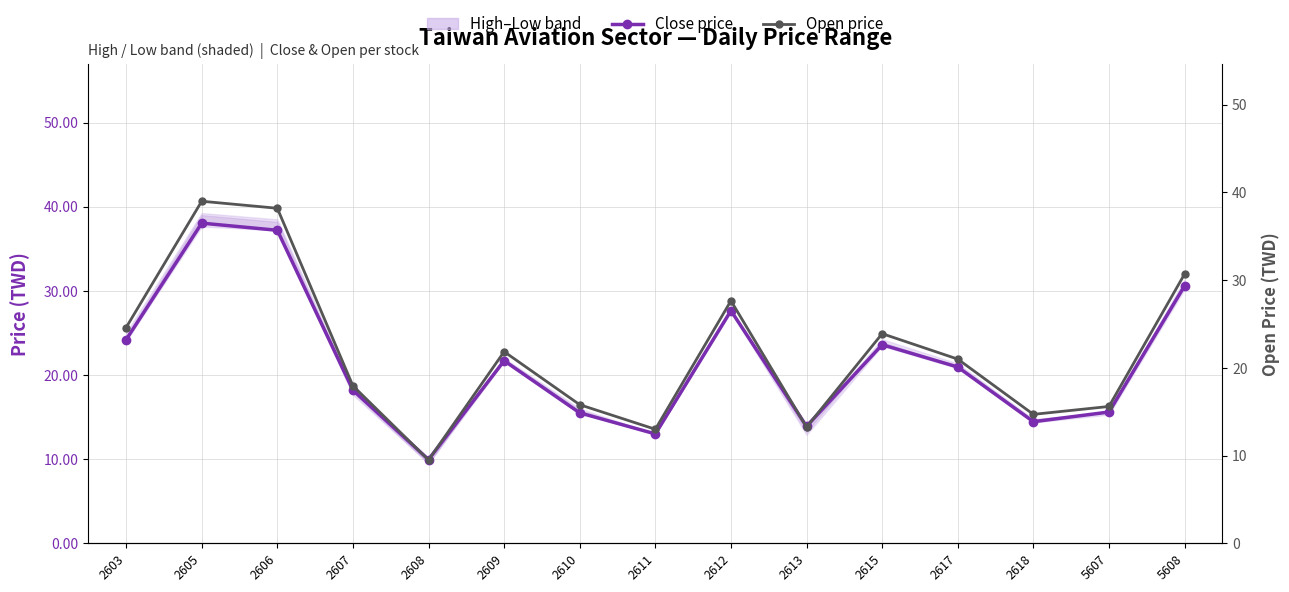

How many intersections are there between Open price and Close price?

3